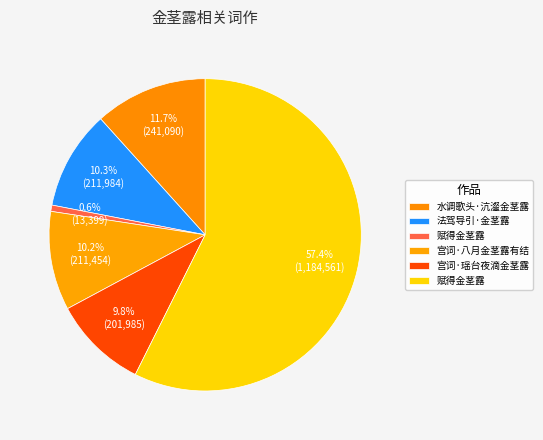

Count the number of slices in the pie.

6